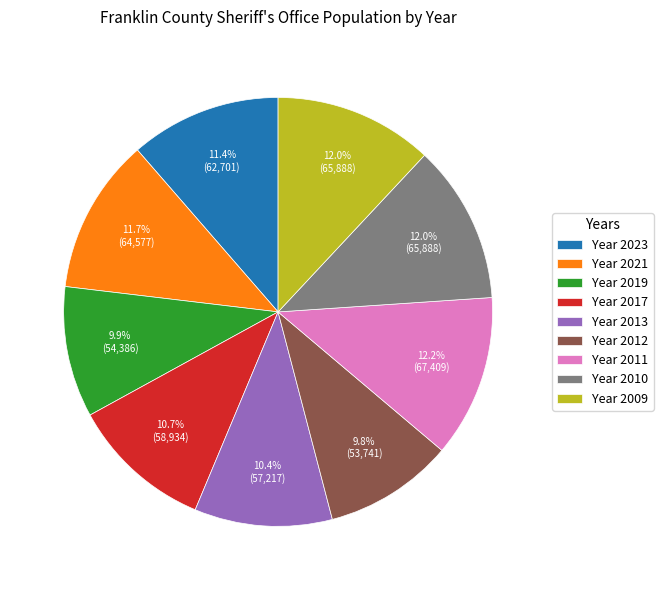

Count the number of slices in the pie.

9